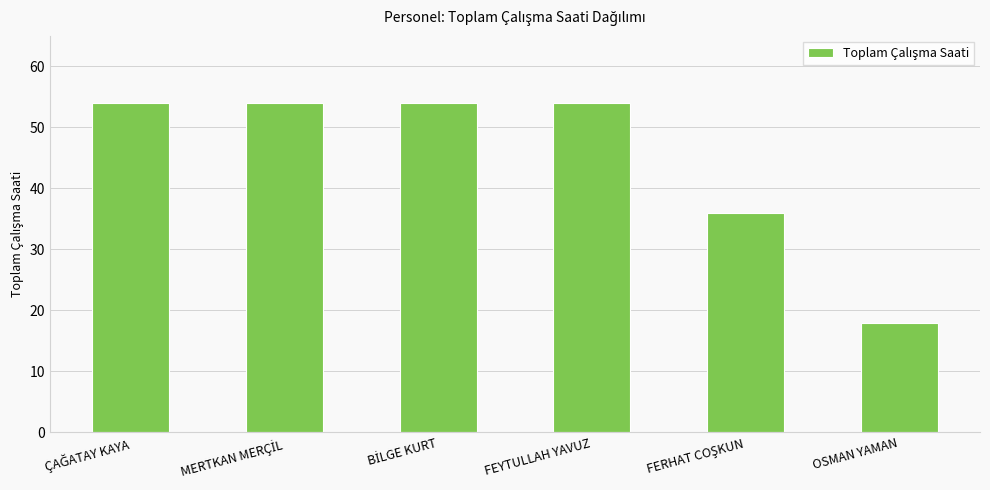

What is the difference between the maximum and minimum values?

36